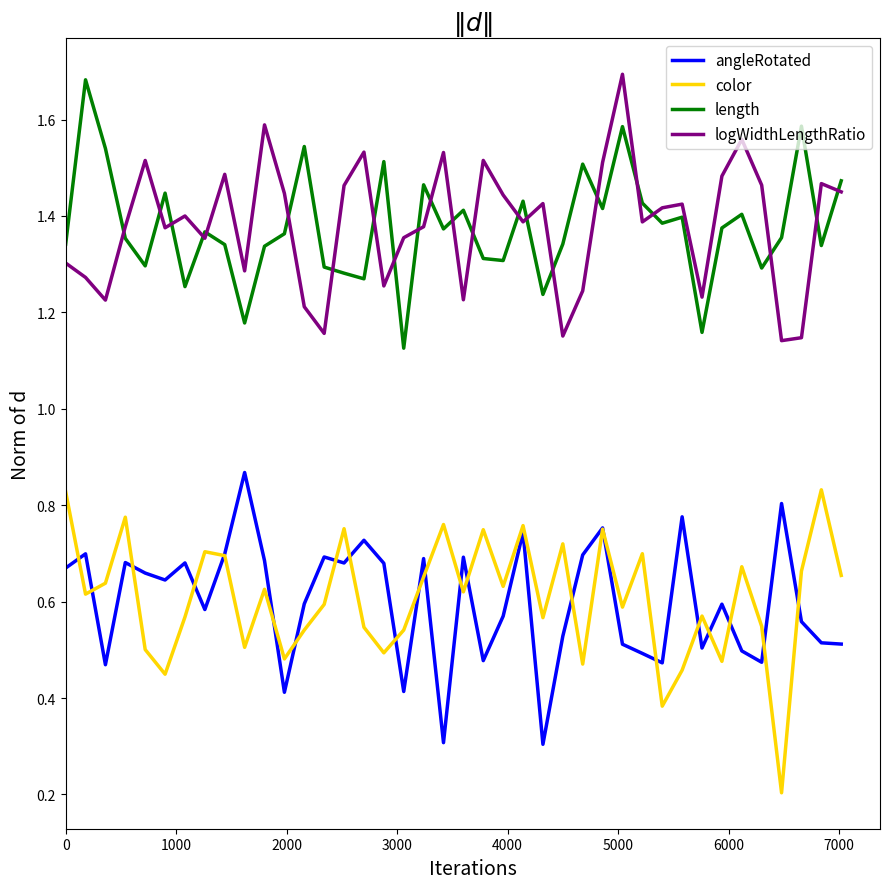

True or false: color and length cross at least once.

False